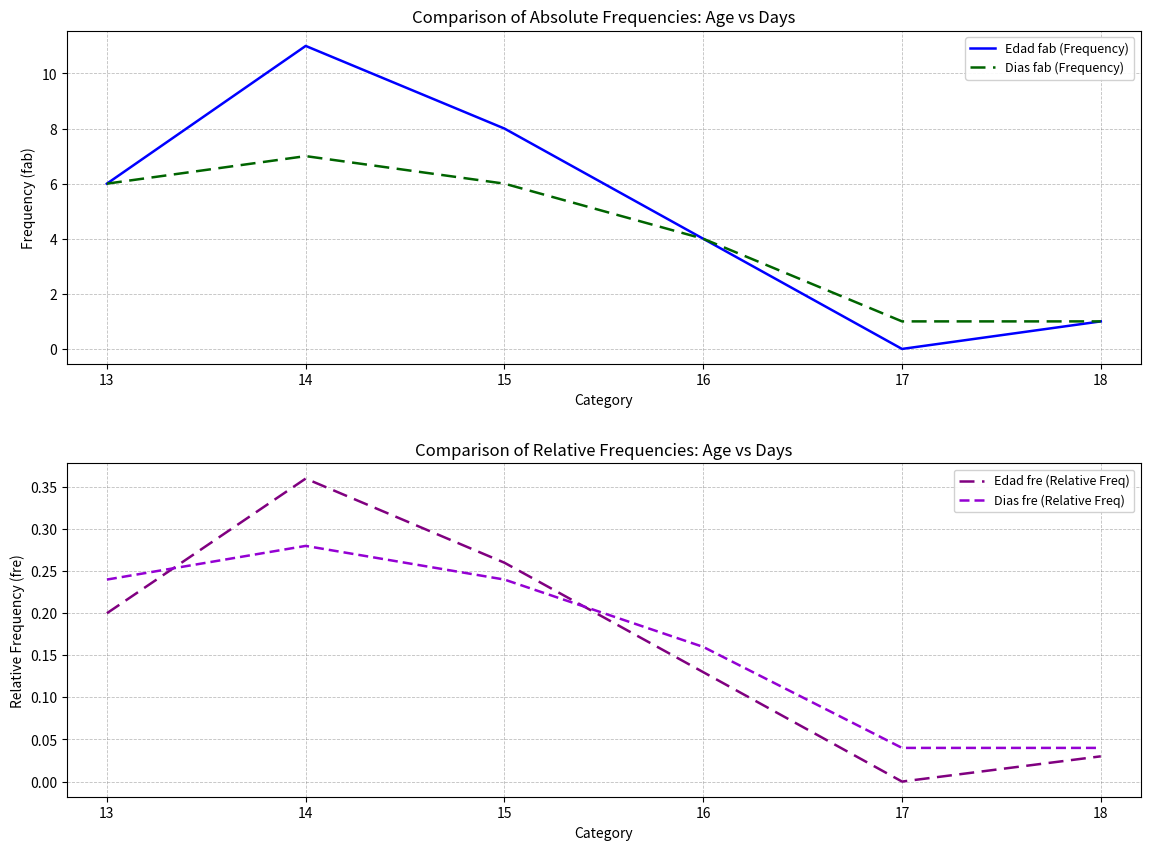

What are all the series names shown in the legend?

Edad fab (Frequency), Dias fab (Frequency), Edad fre (Relative Freq), Dias fre (Relative Freq)